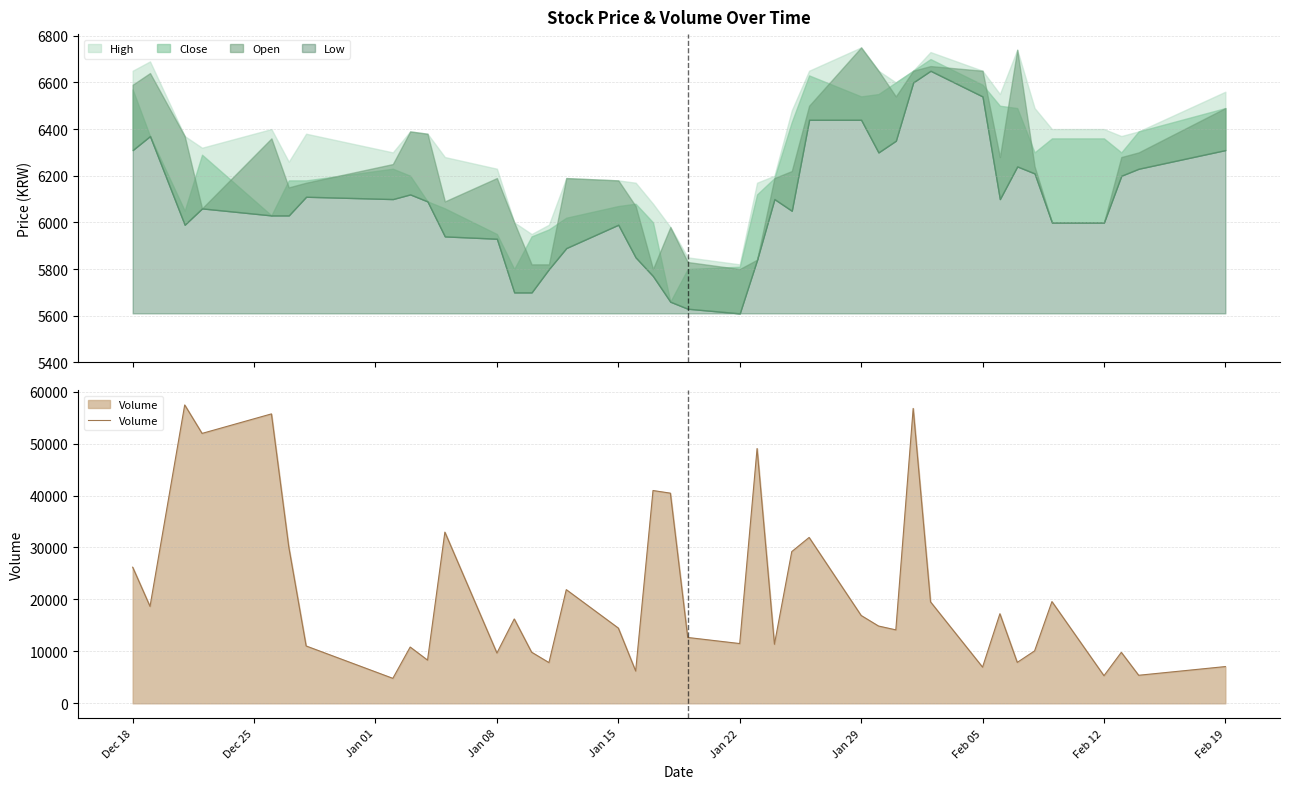

Reading left to right, extract all data points from this chart.

26201	18655	57431	51951	55706	30090	11041	4811	10834	8320	32952	9684	16243	9842	7842	21881	14487	6220	40959	40454	12678	11506	49042	11369	29204	31928	16911	14882	14141	56760	19527	6966	17243	7880	10091	19584	5315	9812	5402	7078